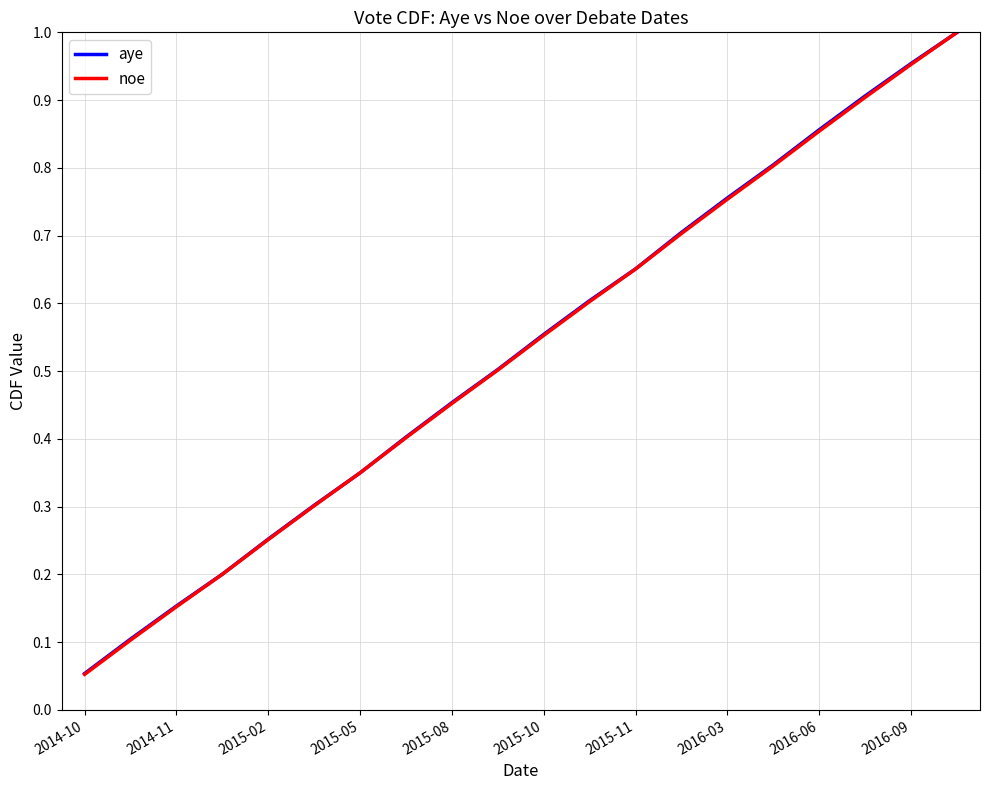

Which series has the largest range (max minus min)?

noe